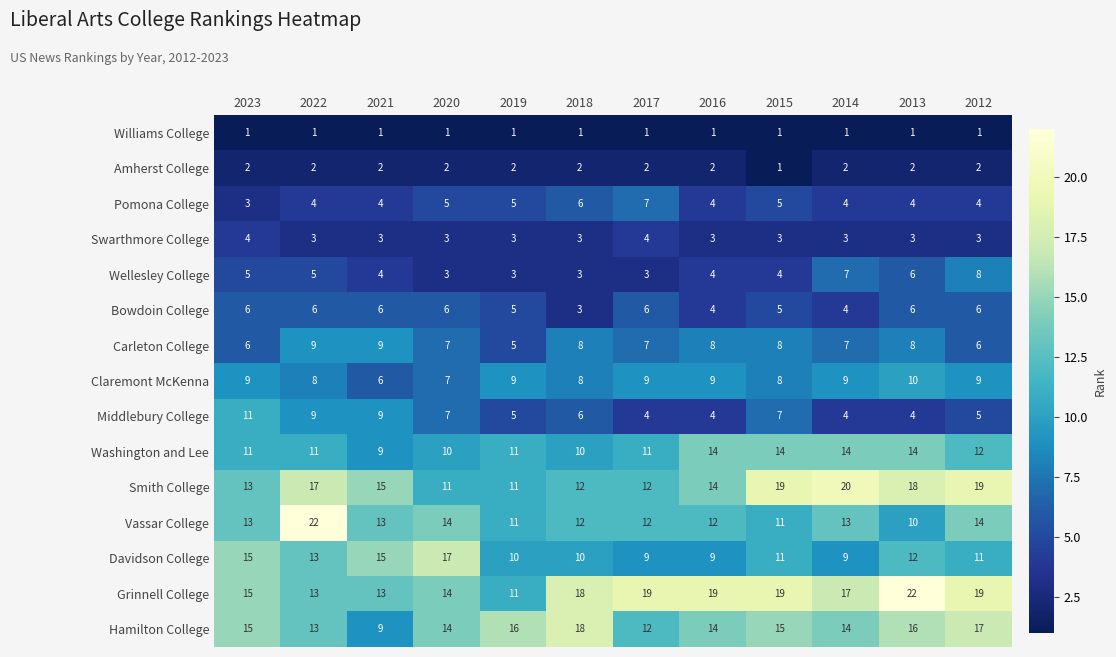

What is the average value of the Swarthmore College series?

3